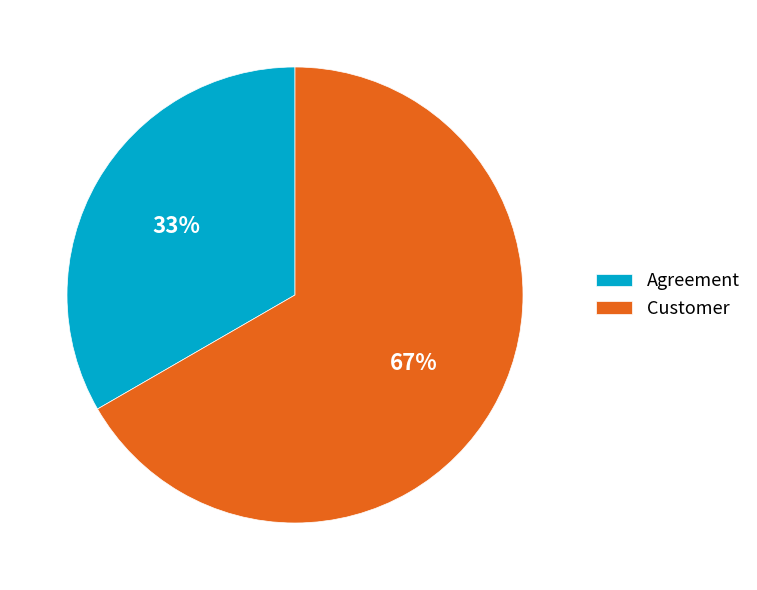

What is the largest slice in the pie chart?

Customer